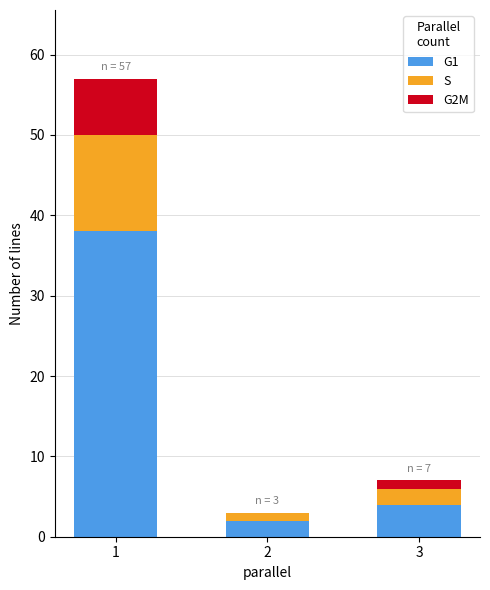

Is it true that G1 equals 2 at 2?

True